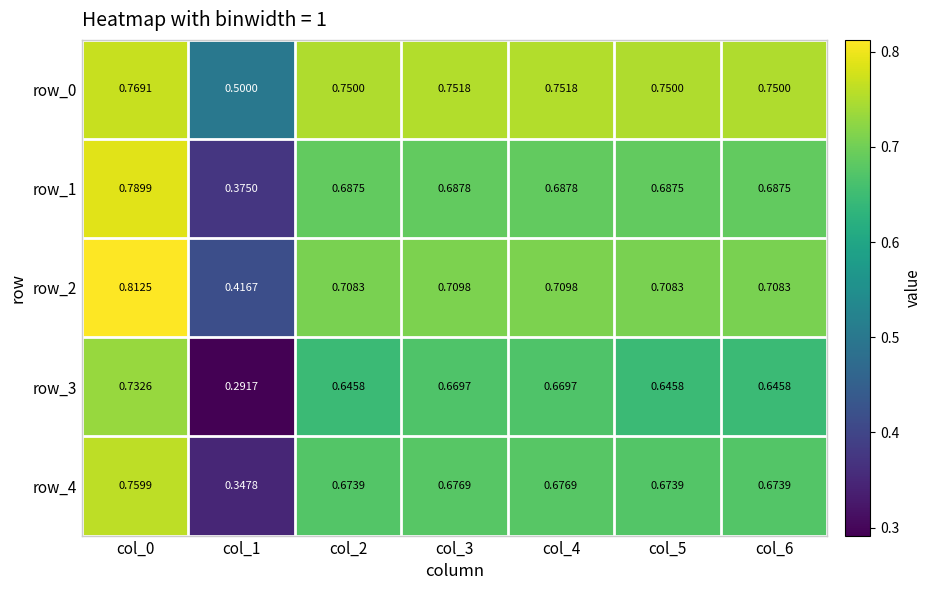

Count the row_0 values in the range 0 to 1.

7